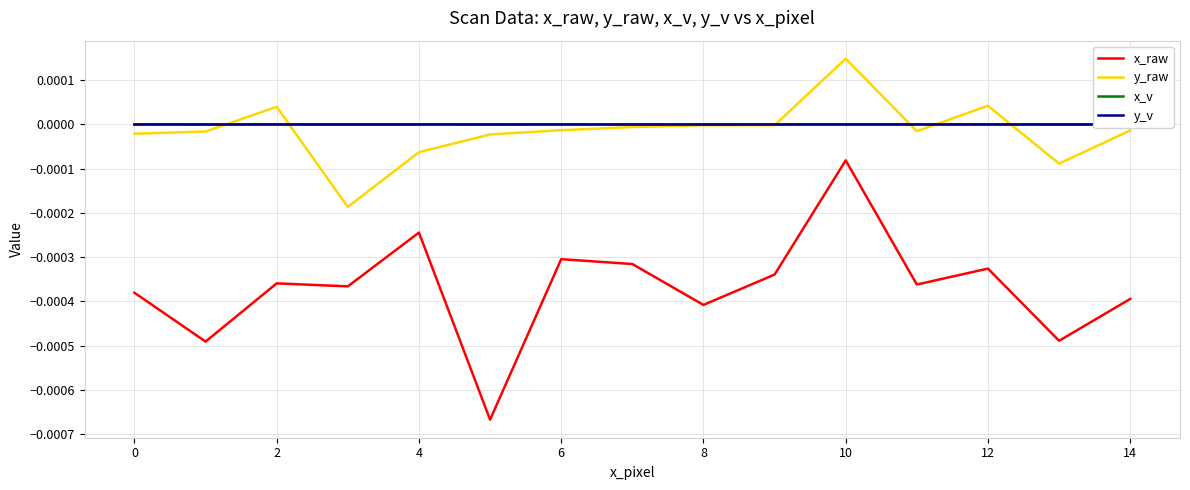

Which series has the largest range (max minus min)?

x_raw